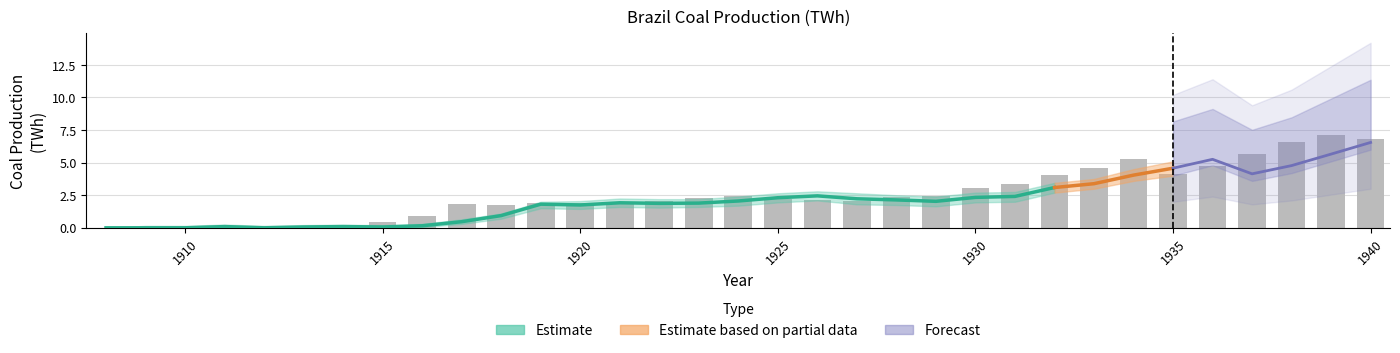

At which category is the sum across all series the highest?

1940